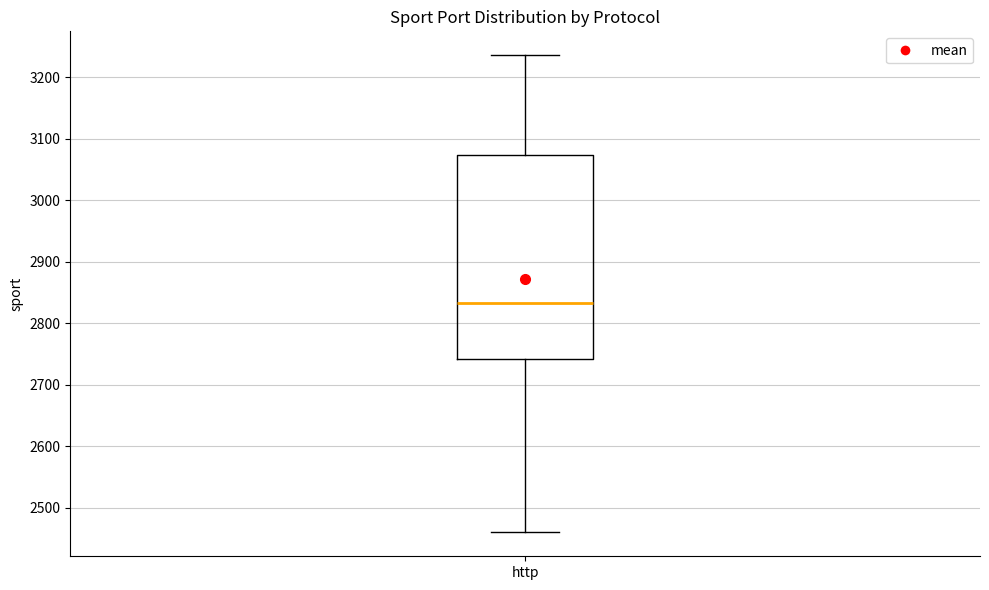

Where does the median line of the box for http sit on the y-axis? The values are not printed on the chart, so give them approximately, as read against the axis.

2830